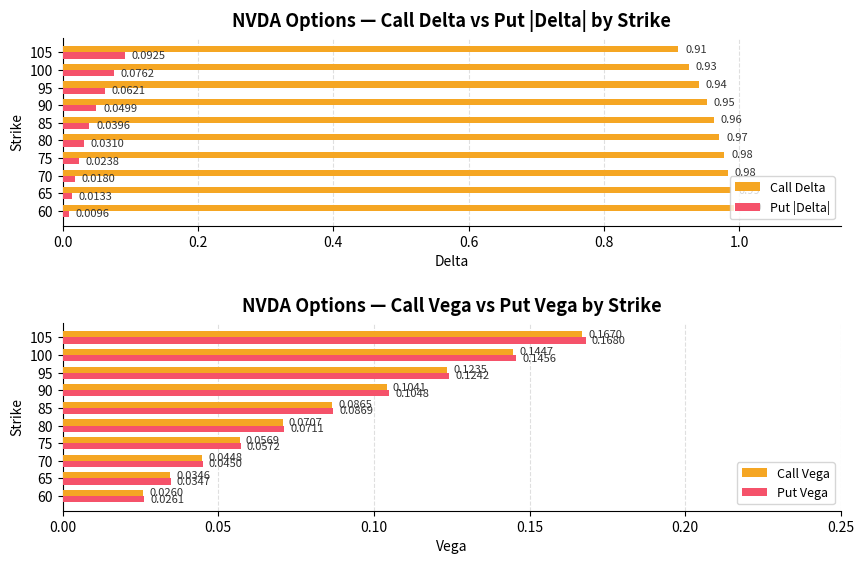

What is the difference between the maximum and second lowest values in the Put |Delta| series?

0.1